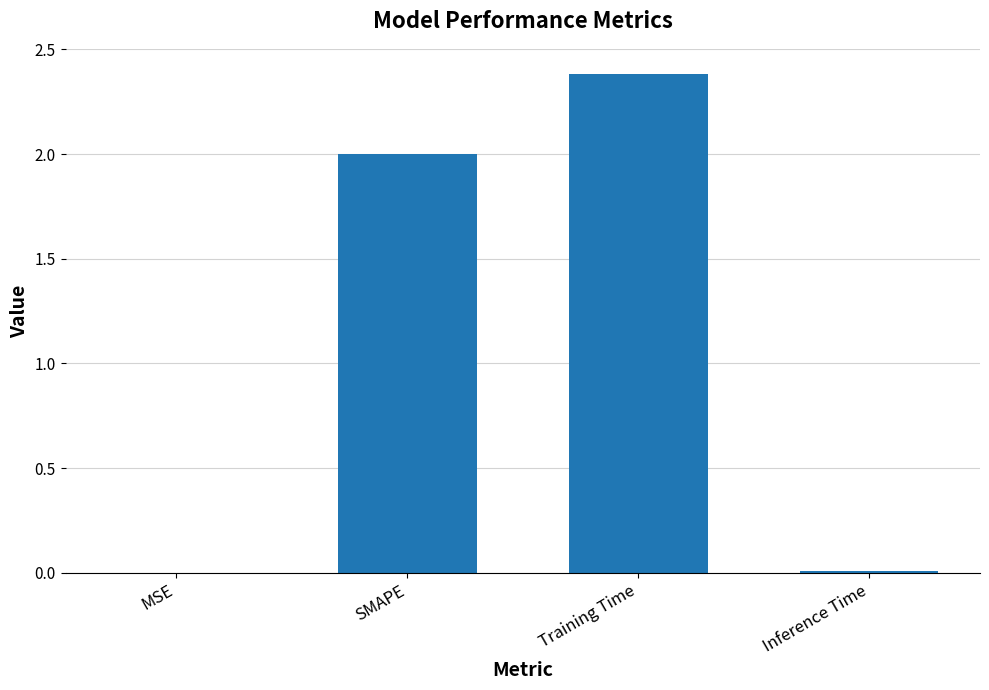

The chart shows a value of 2.4 at Training Time. True or false?

True